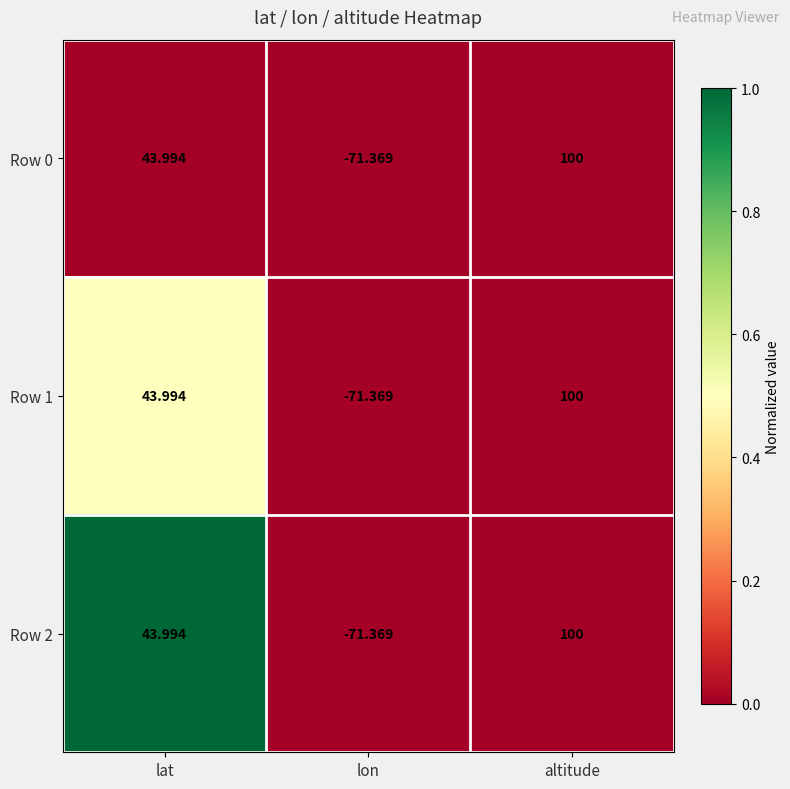

At which label does Row 1 first exceed 43?

lat